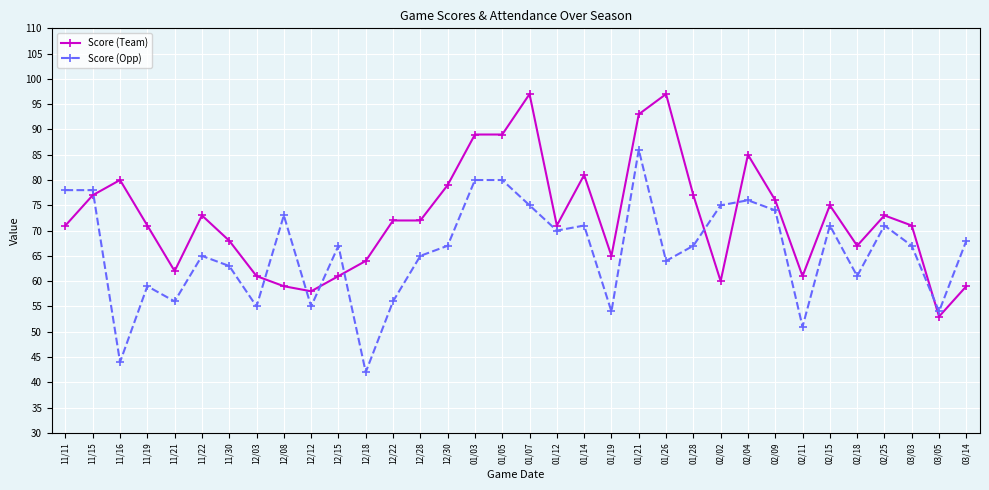

What is the sum of the Score (Team) values at 02/11 and 11/30?

129